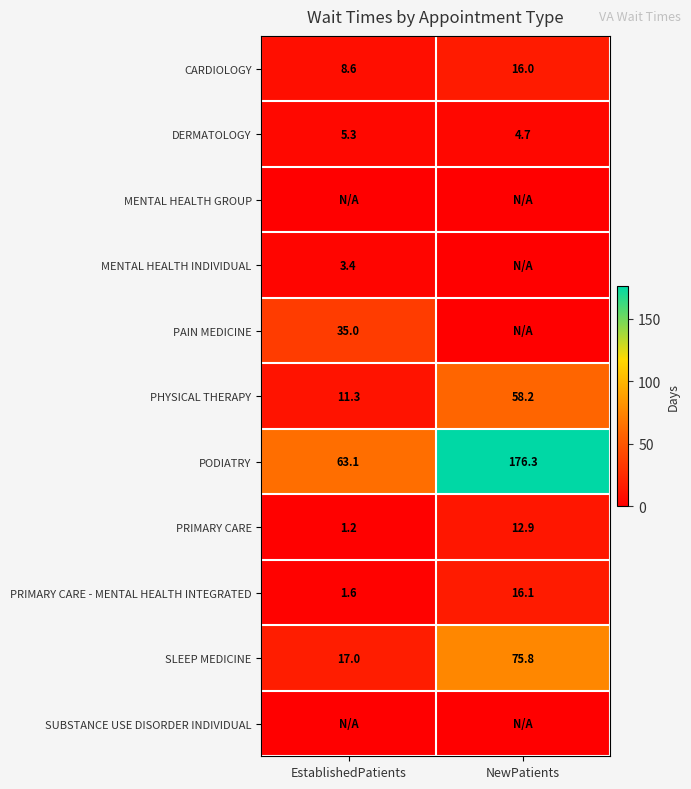

What is the sum of the PHYSICAL THERAPY values at EstablishedPatients and NewPatients?

69.5